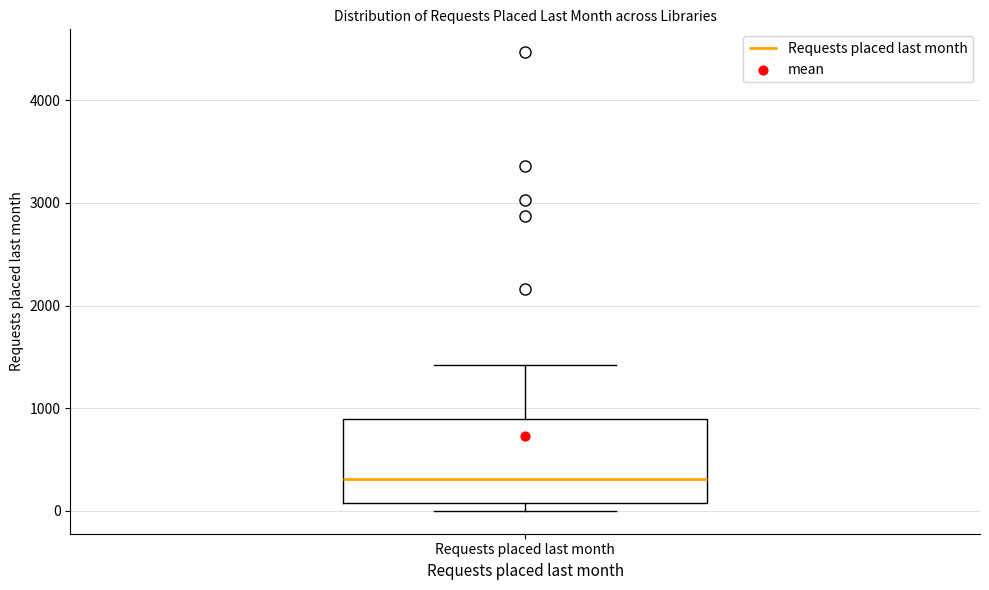

Read this box plot against the y-axis: the position of the median line, the range covered by the box, and the ends of both whiskers. The values are not printed on the chart, so give them approximately, as read against the axis.

median 300, box 100 to 900, whiskers 0 to 1400